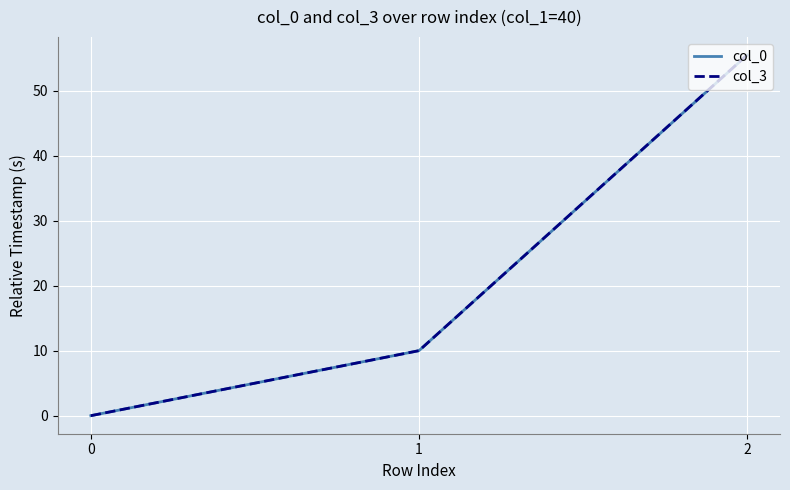

Where is col_3 nearest to the value 27?

1